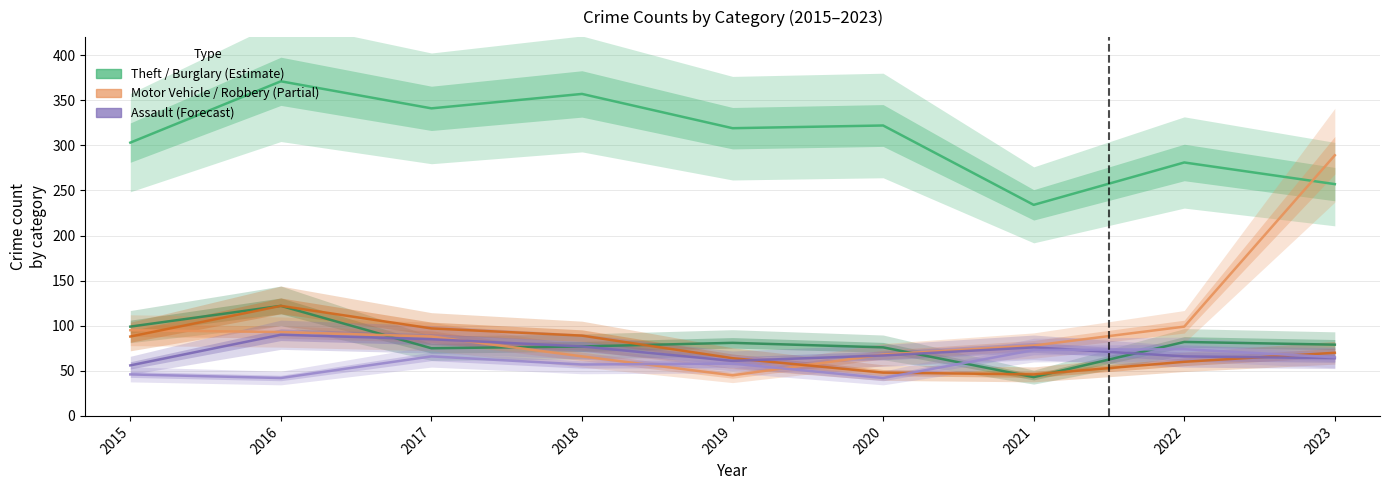

At which label does Theft first exceed 319?

2016